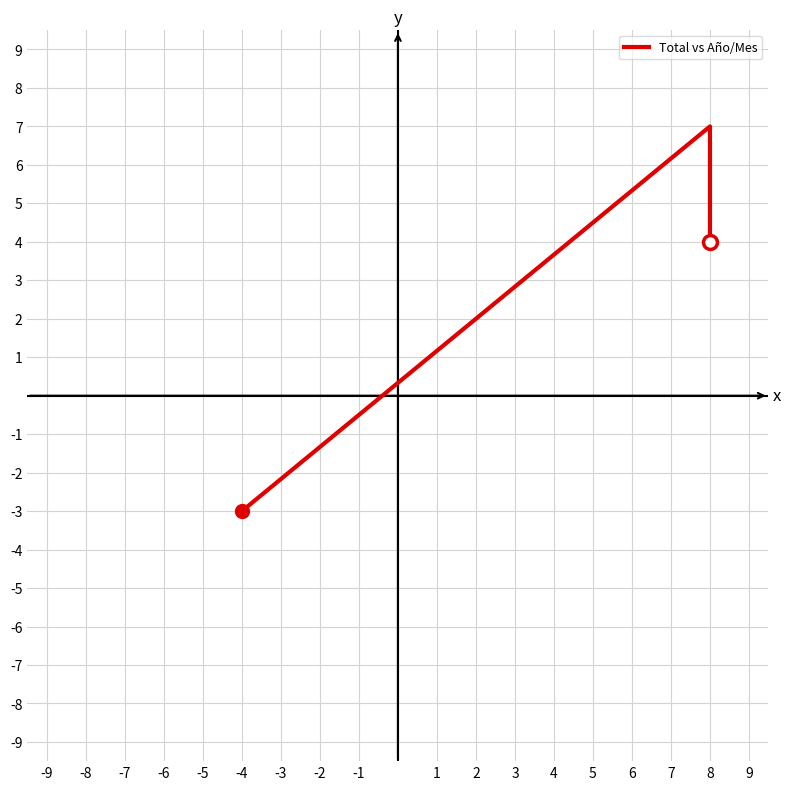

What is the difference between the maximum and minimum values?

10